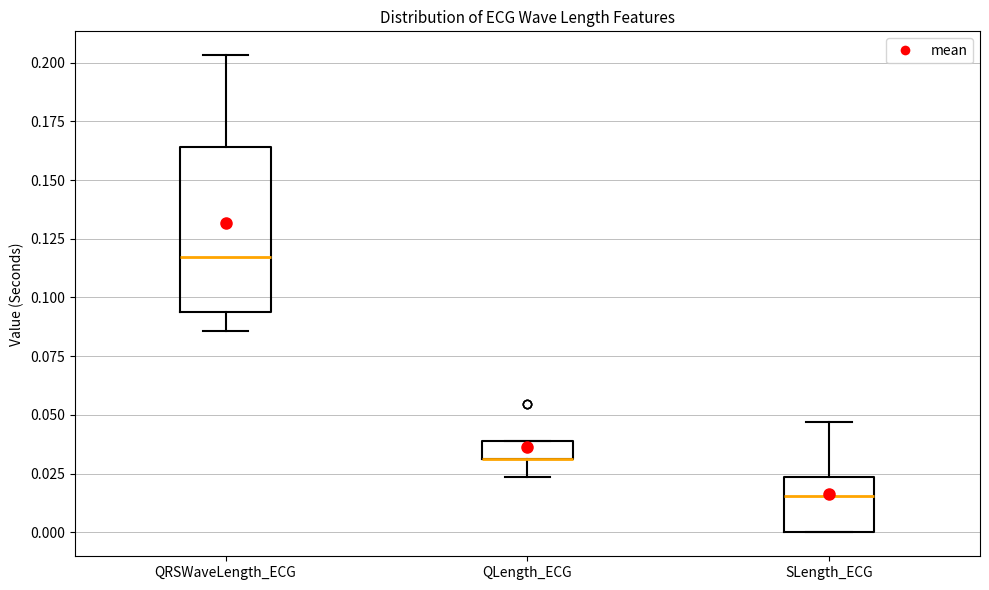

Comparing the boxes themselves (not the whiskers), which one is the tallest?

QRSWaveLength_ECG